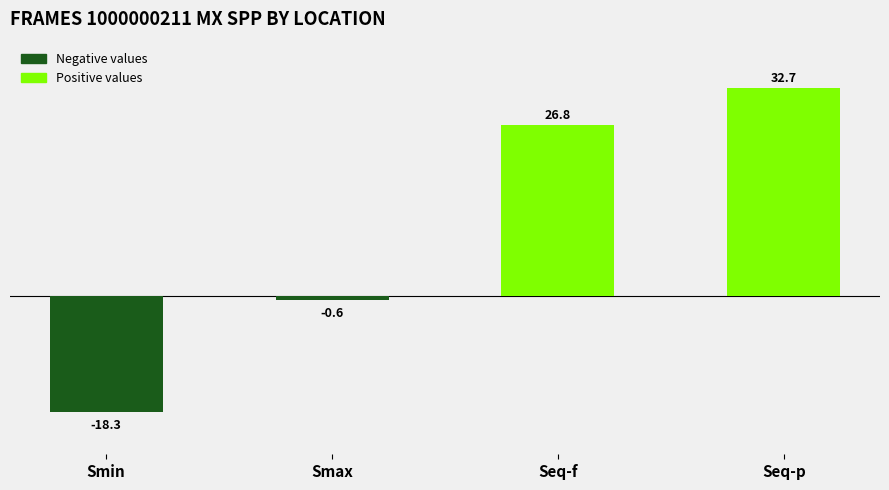

Where does the data first go above 26?

Seq-f